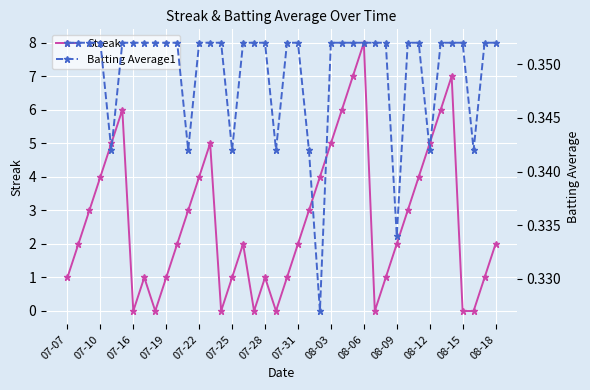

At which category does Streak reach its first local valley?

07-16